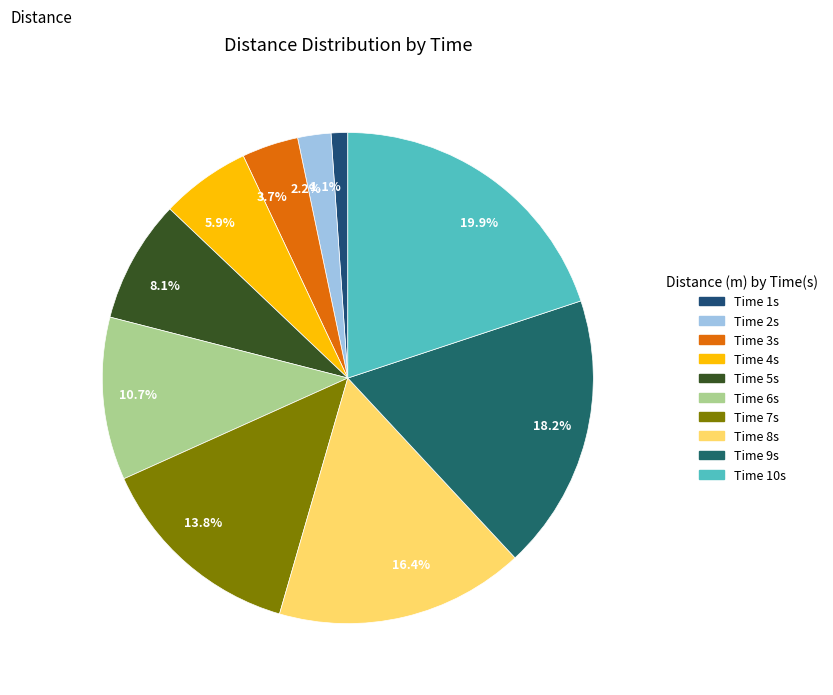

Rank the categories by value from lowest to highest.

1.1%, 2.2%, 3.7%, 5.9%, 8.1%, 10.7%, 13.8%, 16.4%, 18.2%, 19.9%